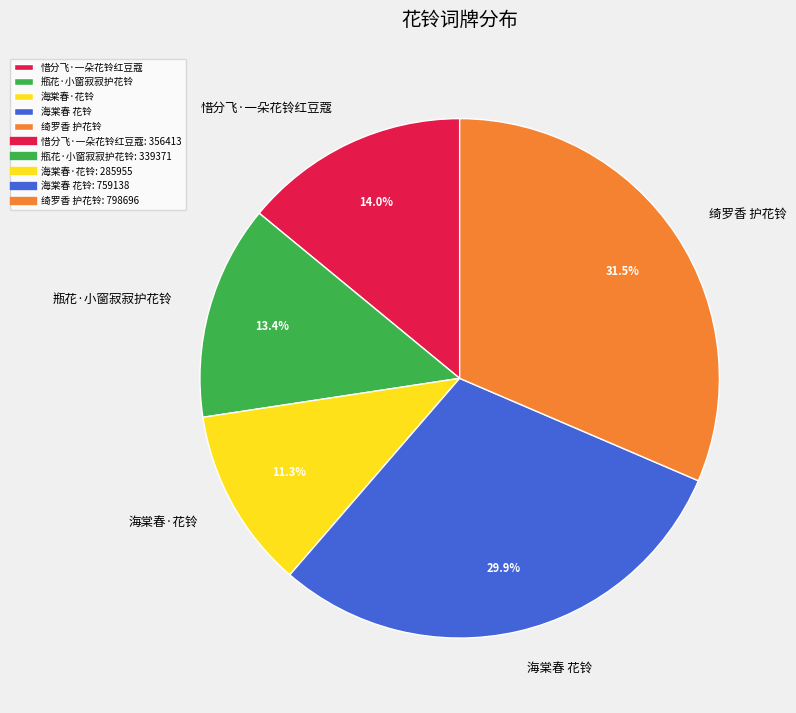

True or false: 海棠春 花铃 accounts for 36% of the total.

False